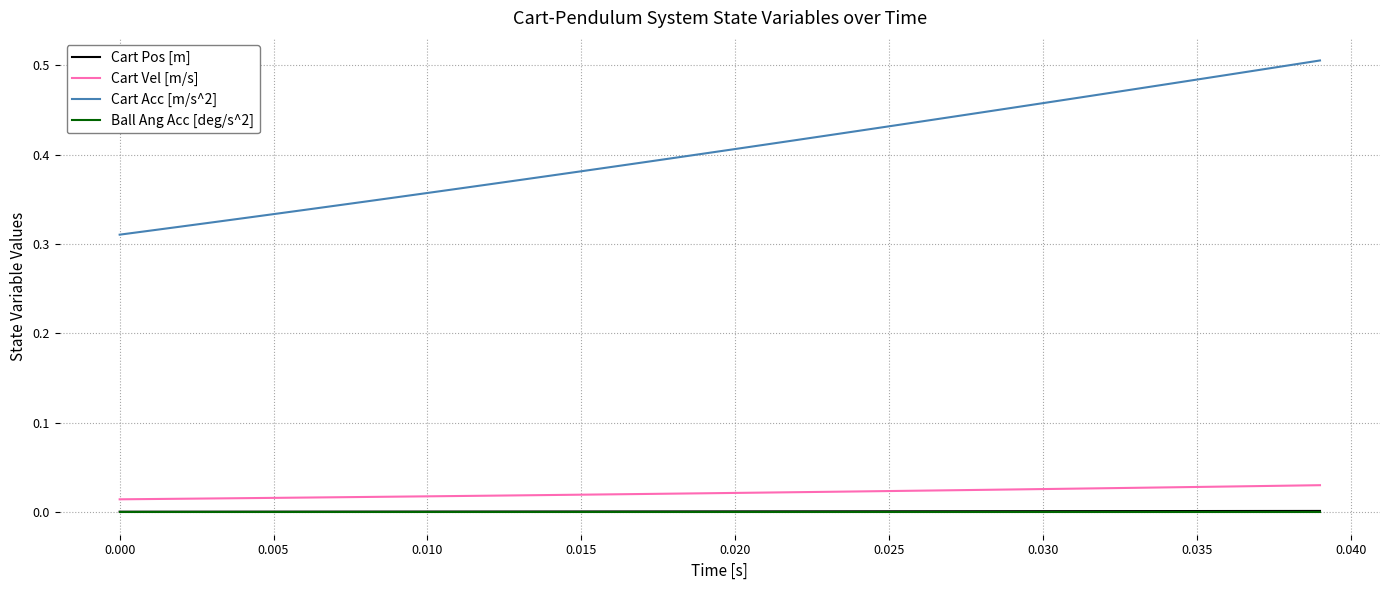

Which series has the largest total across all categories?

Cart Acc [m/s^2]